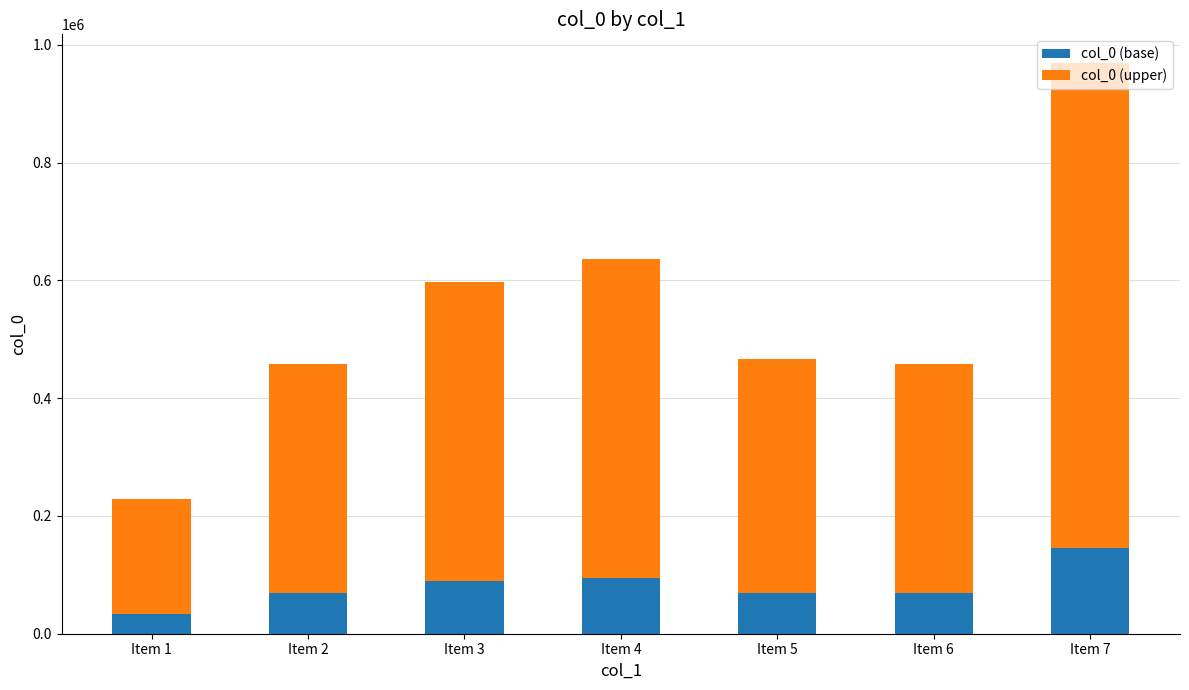

At which label does col_0 (base) reach its peak?

Item 7